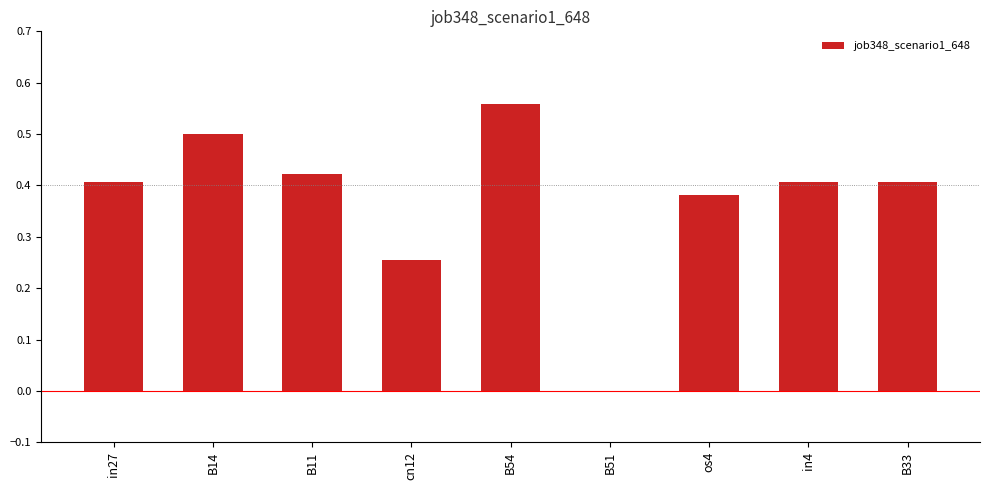

Between B51 and B54, which is larger?

B54